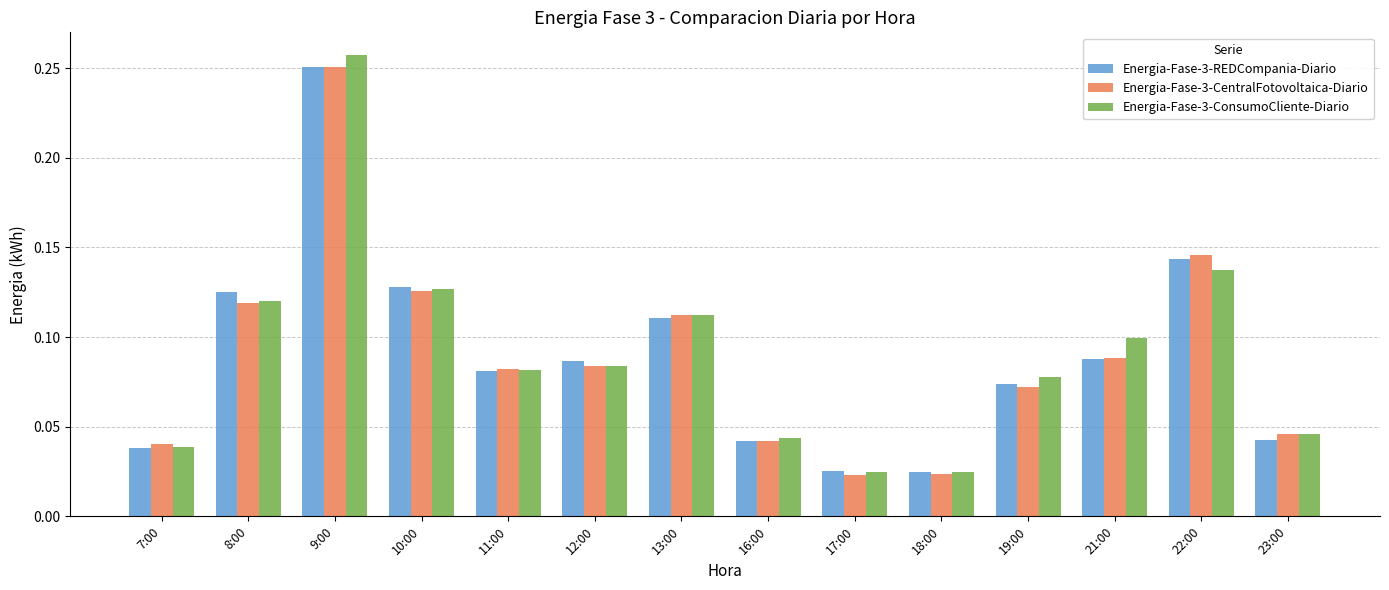

How many categories are shown in the chart?

14